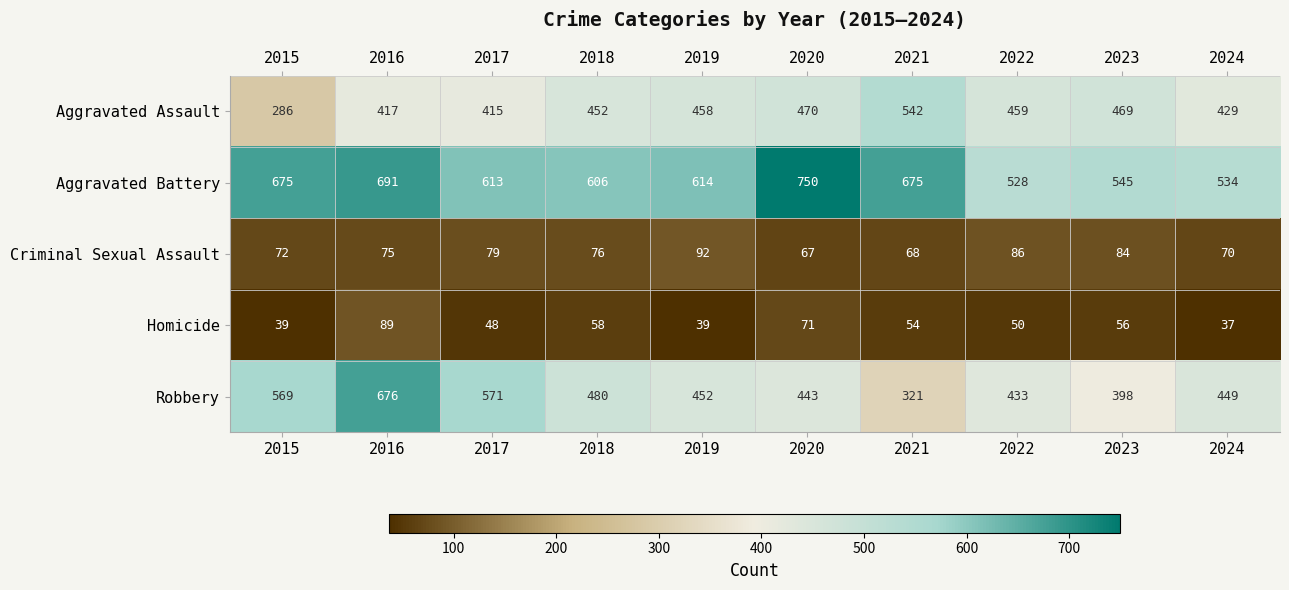

True or false: Homicide has a value of 37 at 2024.

True